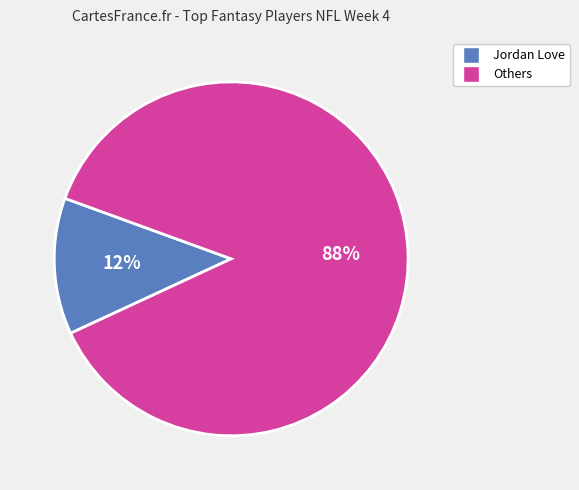

To the nearest percent, what is the average slice percentage?

50%